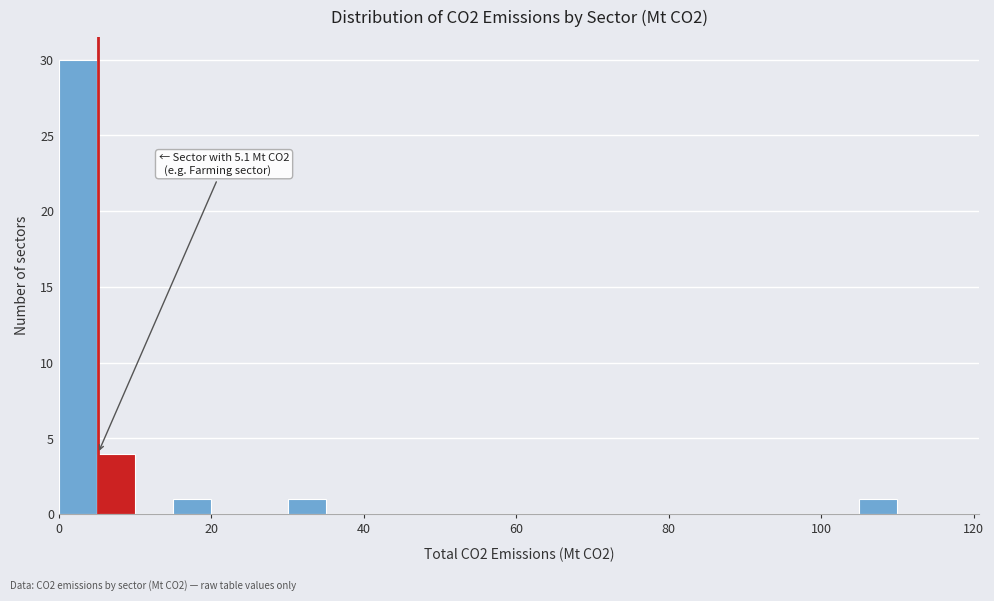

Read against the x-axis, roughly where is the centre of the tallest bar?

2